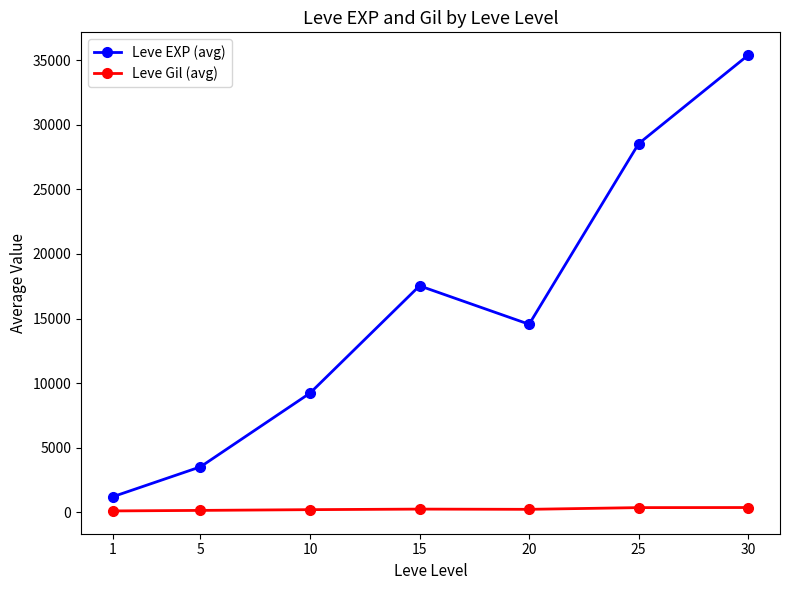

What is the value of the Leve EXP (avg) point at the 7th from the left?

35387.0